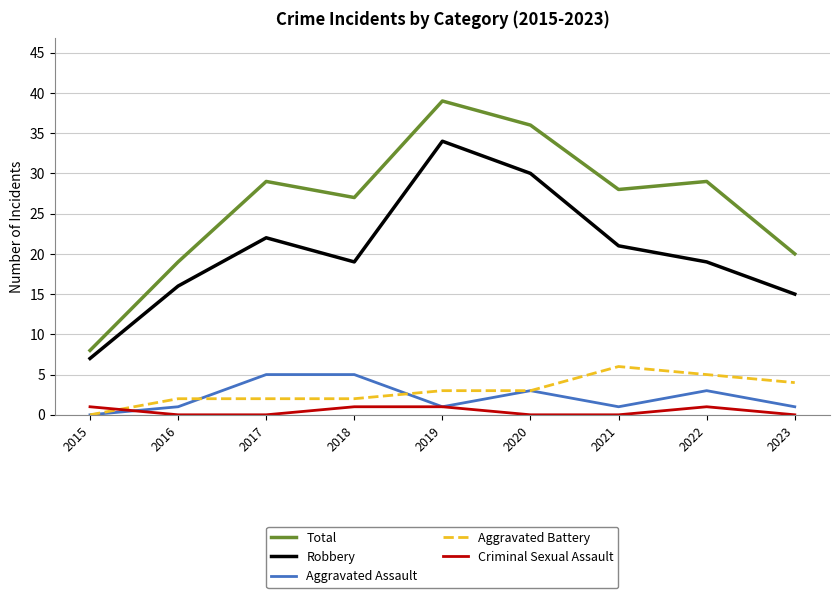

What is the greatest value displayed?

39